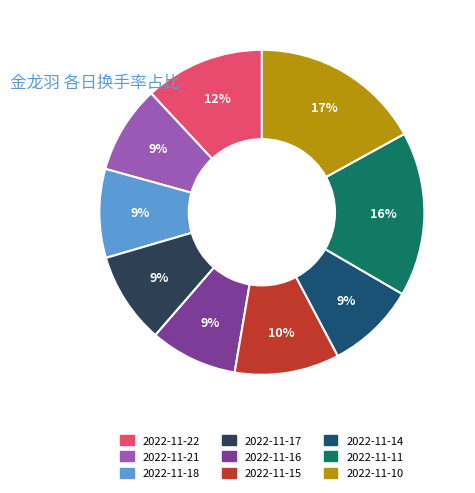

Which slice is the largest?

2022-11-10